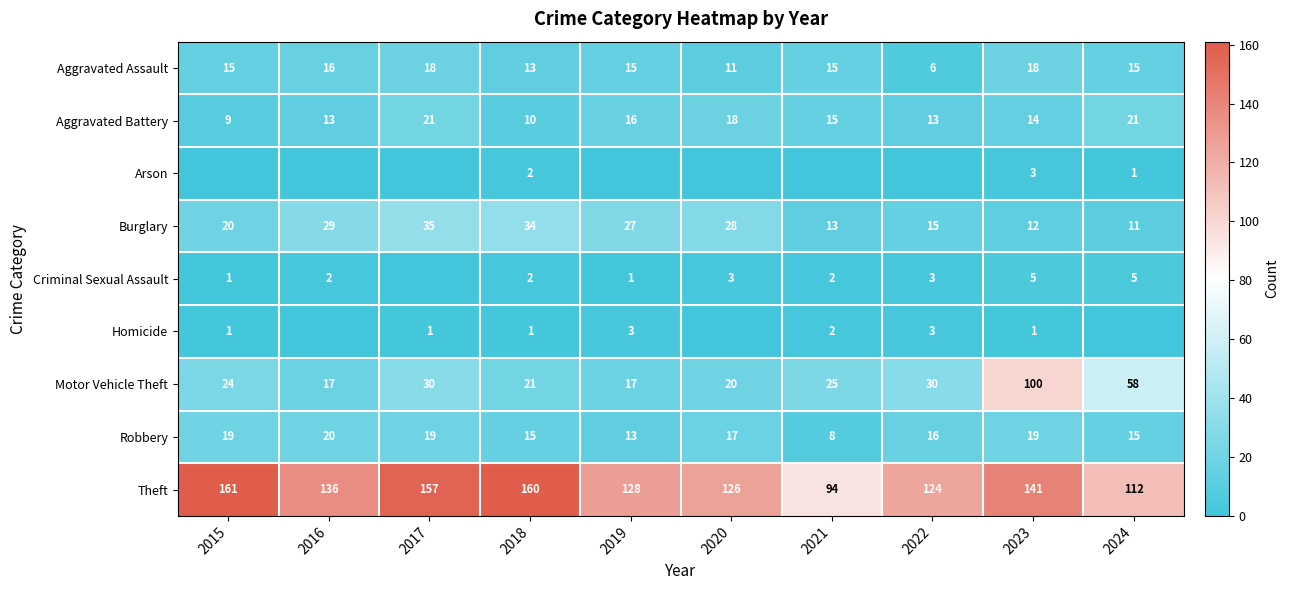

At which category does the chart reach its peak across all series?

2015